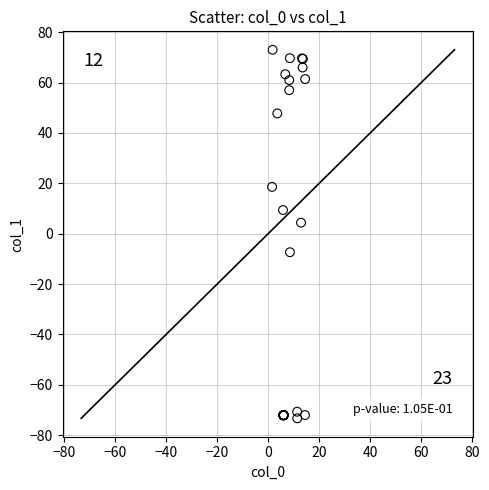

What Y value in the scatter plot is closest to 0?

4.4